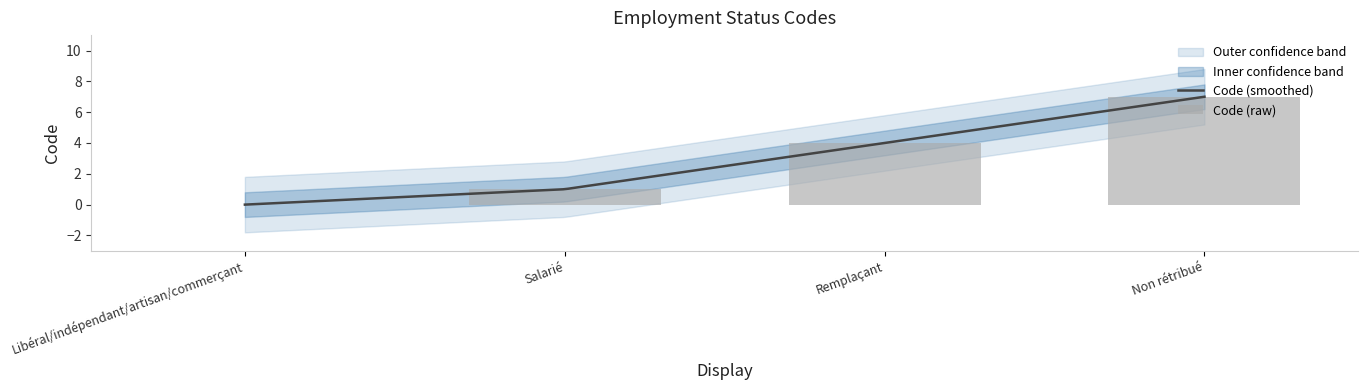

Reading left to right, extract all data points from this chart.

Libéral/indépendant/artisan/commerçant=0	Salarié=1	Remplaçant=4	Non rétribué=7